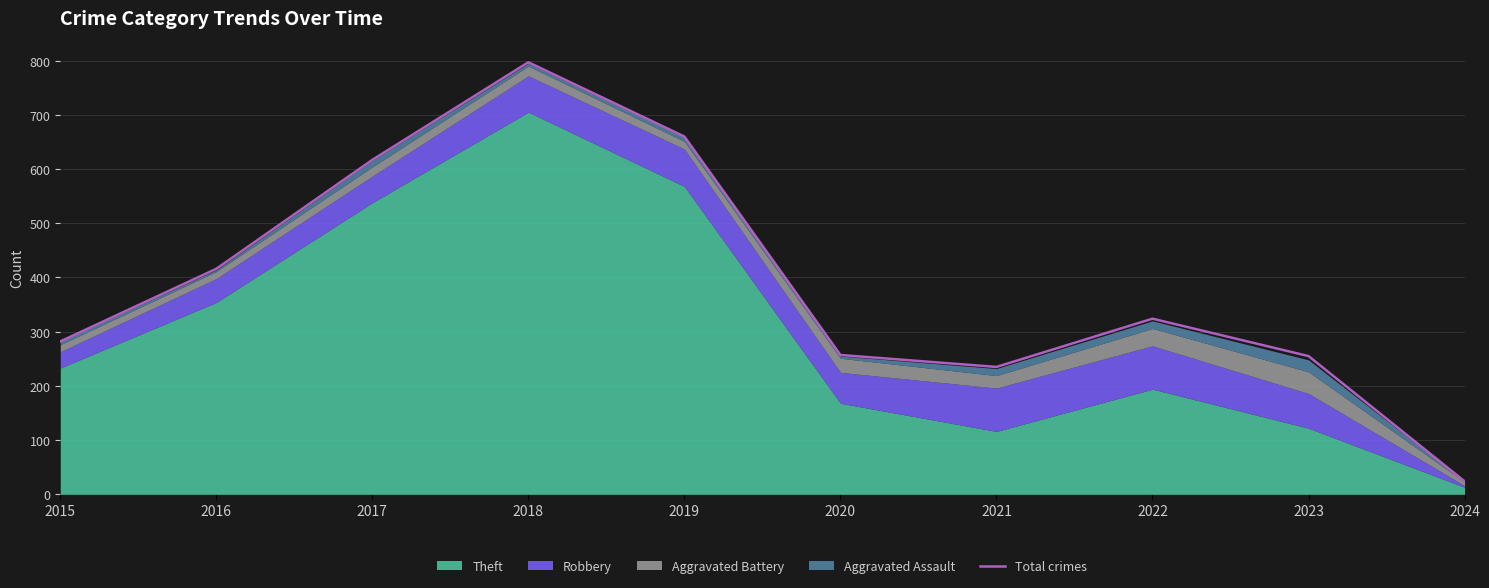

Rank the categories by value from highest to lowest.

2018, 2019, 2017, 2016, 2022, 2015, 2020, 2023, 2021, 2024